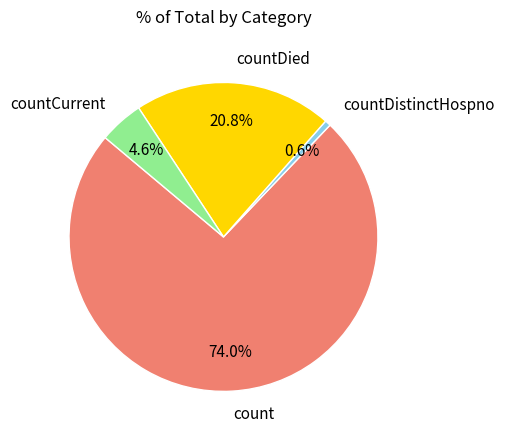

To the nearest percent, what percentage of the pie is countDistinctHospno?

1%